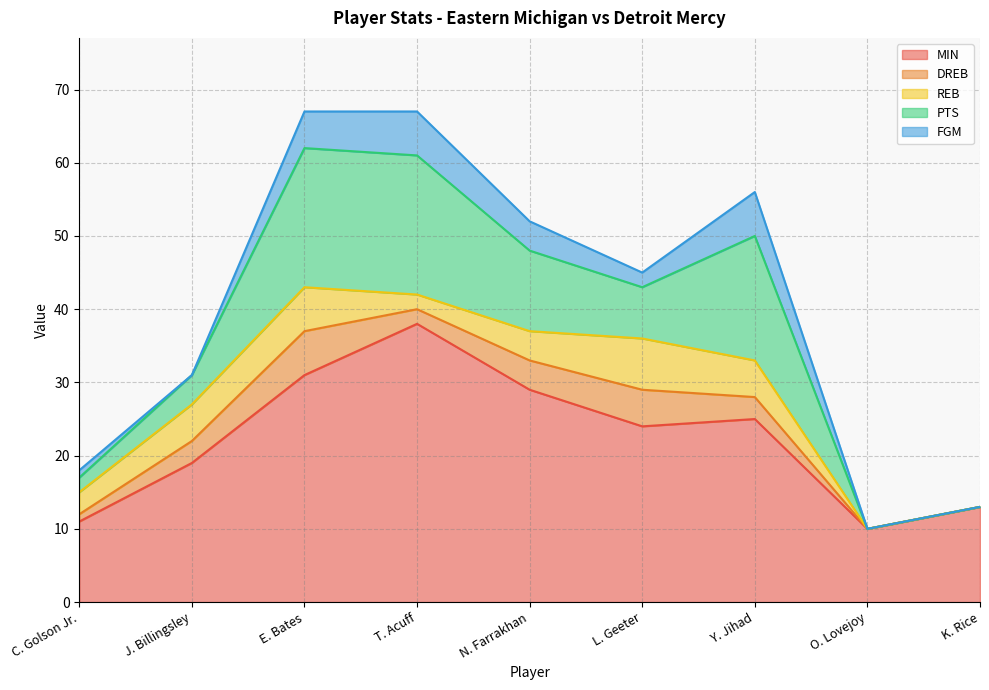

Count the FGM values in the range 0 to 5.

7